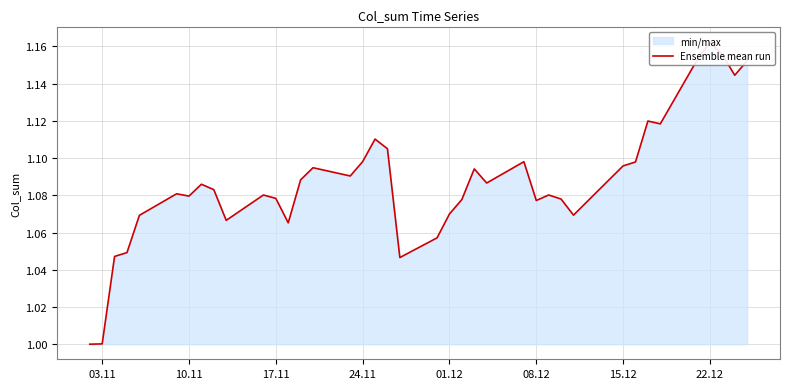

What is the approximate value at 08.12?

1.1